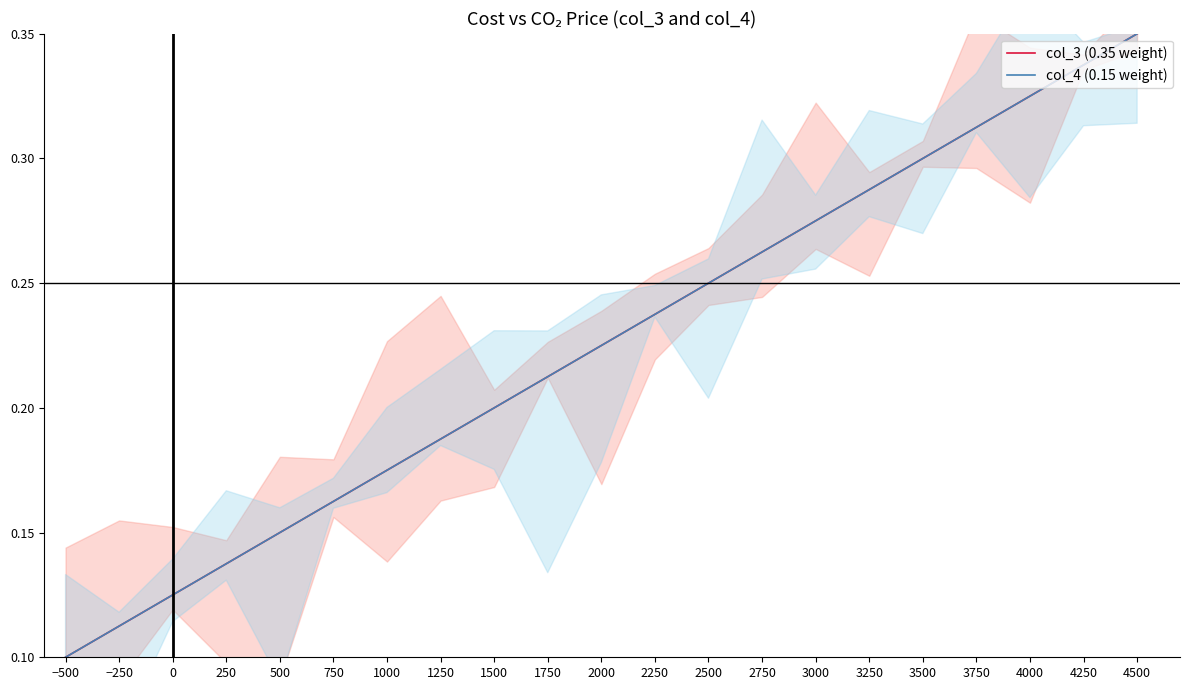

What is the average value of the col_4 (0.15 weight) series?

0.2